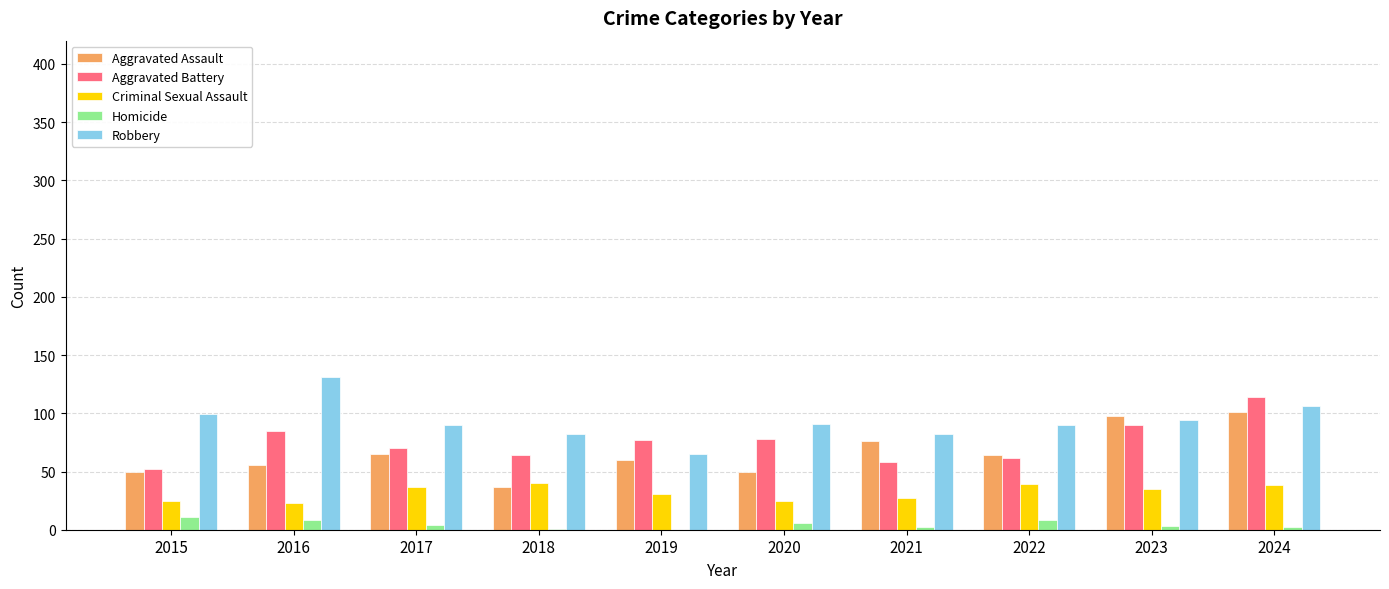

What is the highest value of the Homicide series?

11